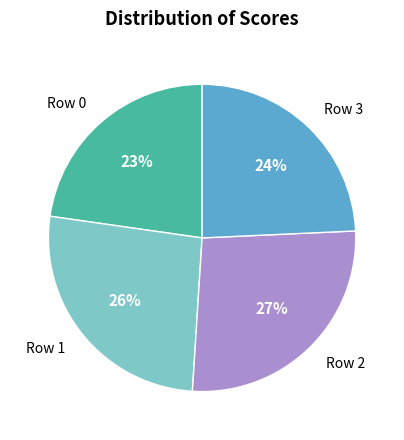

Count the number of slices in the pie.

4